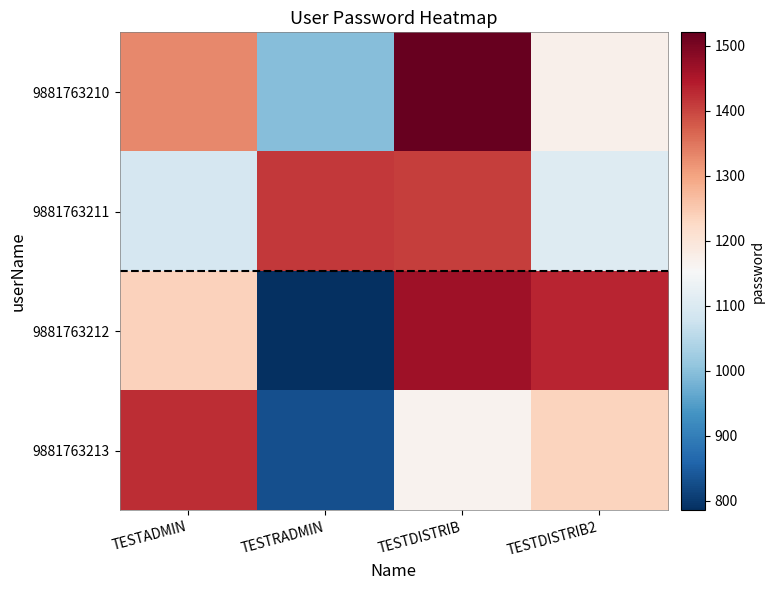

At how many categories does at least one series exceed 1345?

4